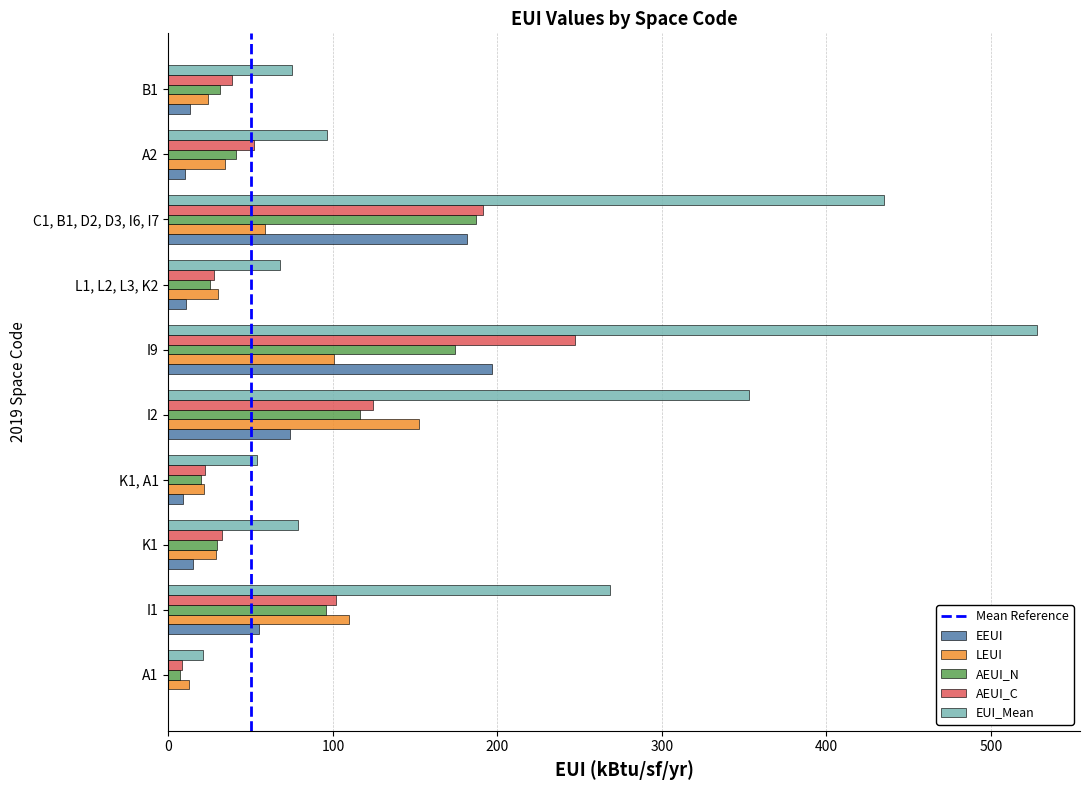

At which category is the sum across all series the highest?

I9